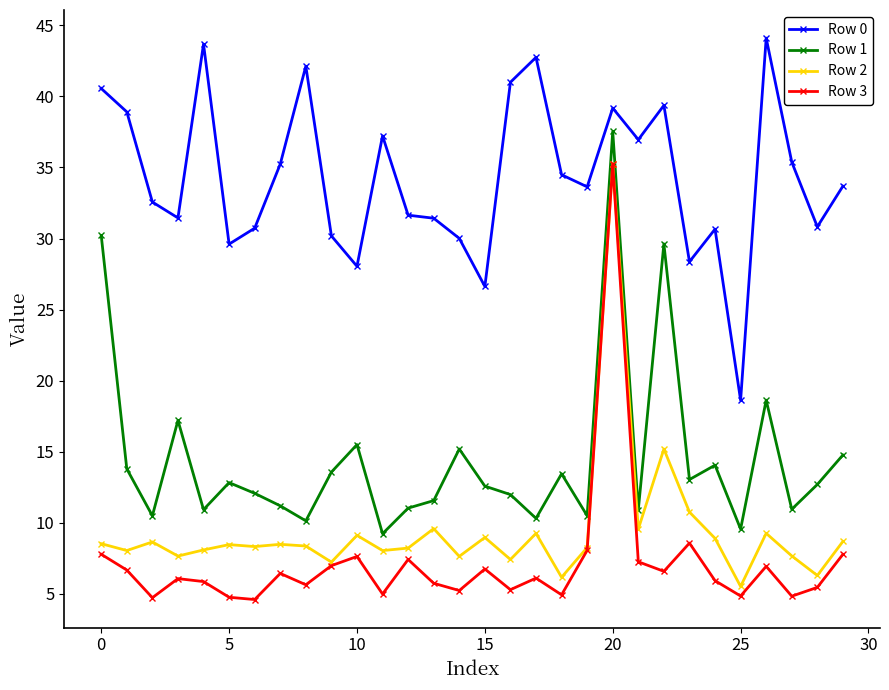

True or false: Row 3 and Row 1 cross at least once.

False